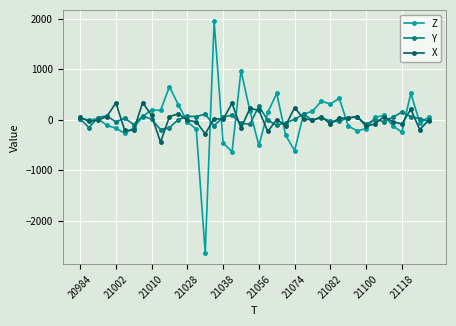

Does the chart display data point markers on the line(s)?

Yes